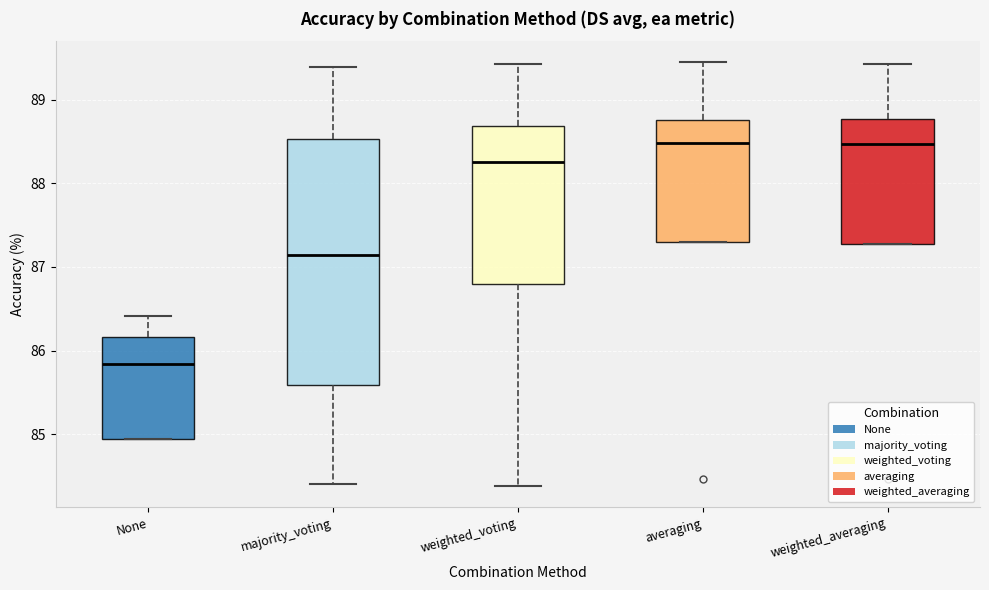

Reading left to right, transcribe this box plot: for each box, give where its median line is, the range the box spans, and where its two whiskers end, as read against the y-axis. The values are not printed on the chart, so give them approximately, as read against the axis.

None: median 85.8, box 84.9 to 86.2, whiskers 84.9 to 86.4
majority_voting: median 87.1, box 85.6 to 88.5, whiskers 84.4 to 89.4
weighted_voting: median 88.3, box 86.8 to 88.7, whiskers 84.4 to 89.4
averaging: median 88.5, box 87.3 to 88.8, whiskers 87.3 to 89.4
weighted_averaging: median 88.5, box 87.3 to 88.8, whiskers 87.3 to 89.4